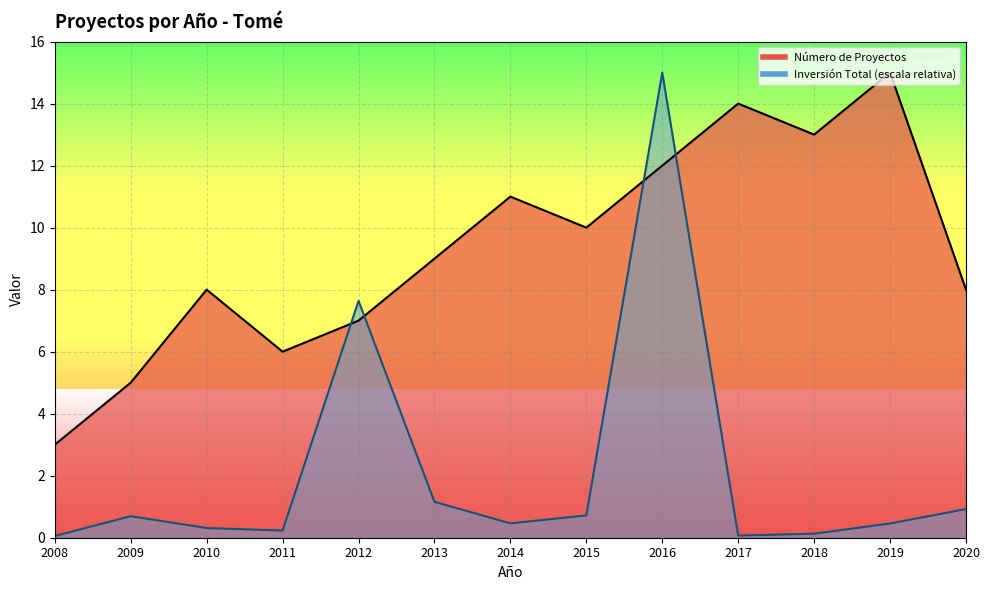

What is the value of the Inversión Total (MMU$) point at the 4th from the left?

0.2